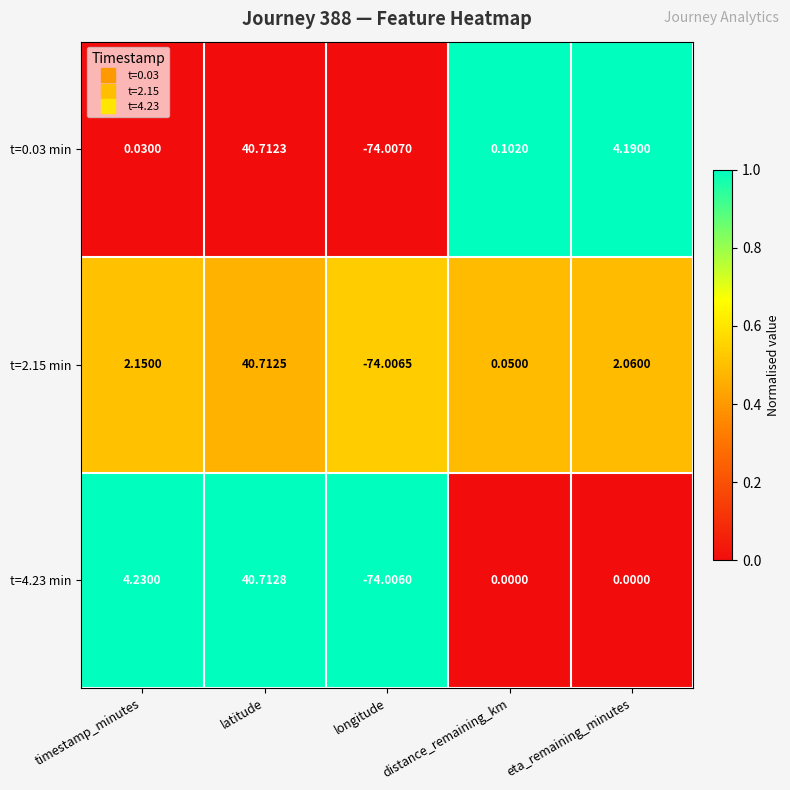

At which label is t=2.15 min closest to -16?

distance_remaining_km